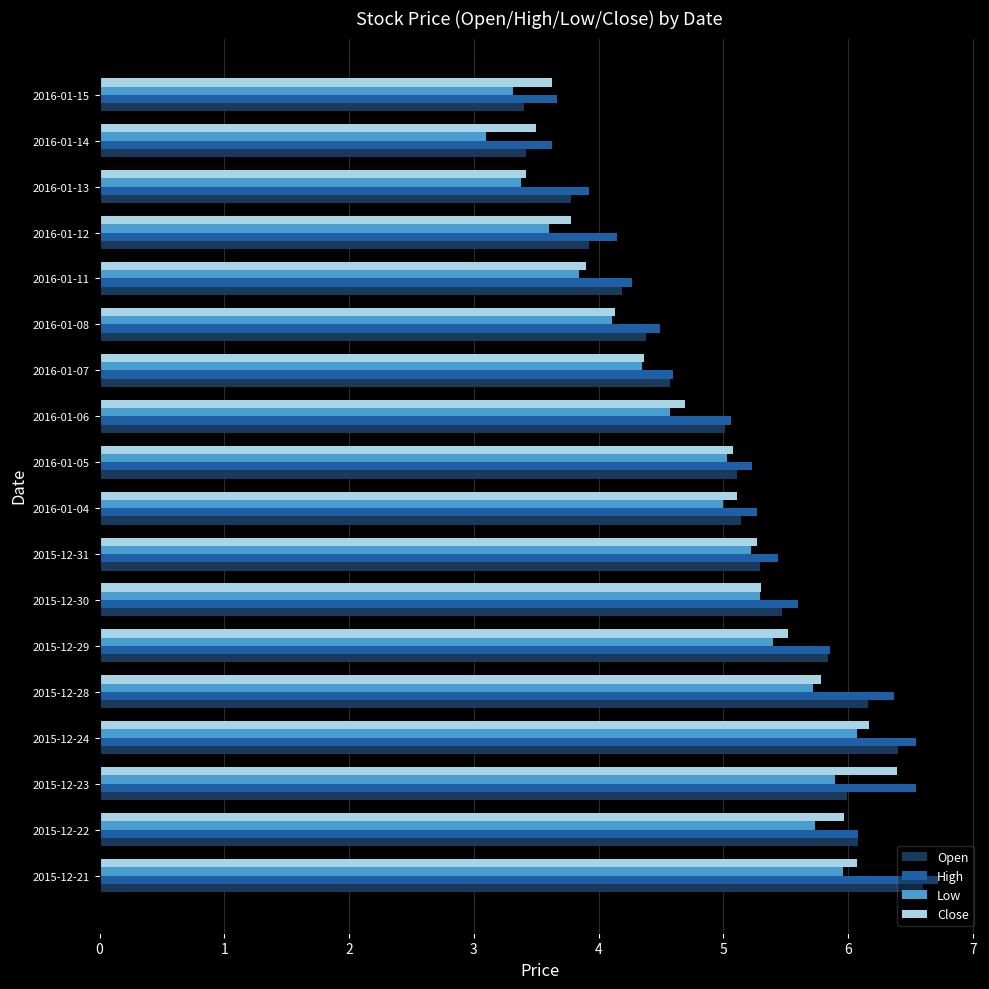

The High series shows 7.4 at 2016-01-04. True or false?

False